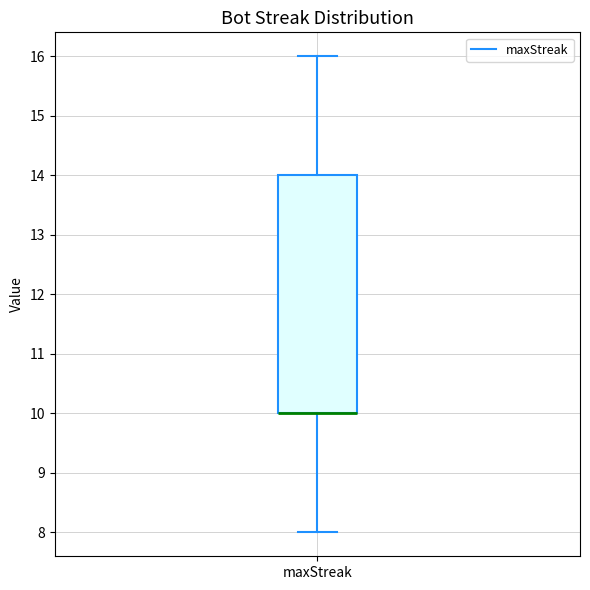

Read this box plot against the y-axis: the position of the median line, the range covered by the box, and the ends of both whiskers. The values are not printed on the chart, so give them approximately, as read against the axis.

median 10 (drawn on the box's lower edge), box 10 to 14, whiskers 8 to 16